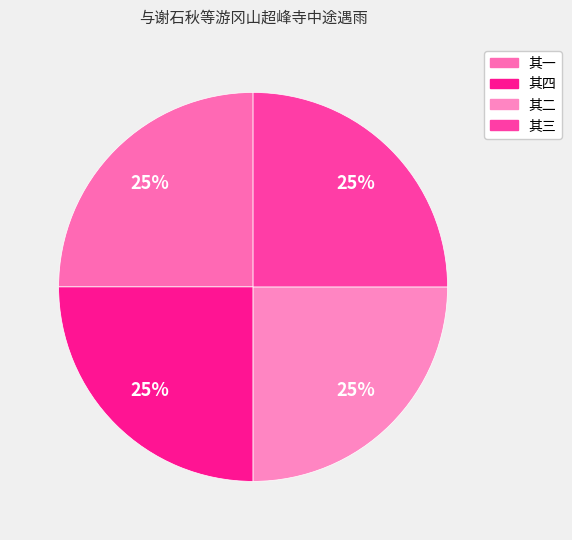

The 其一 slice represents 34% of the pie. True or false?

False